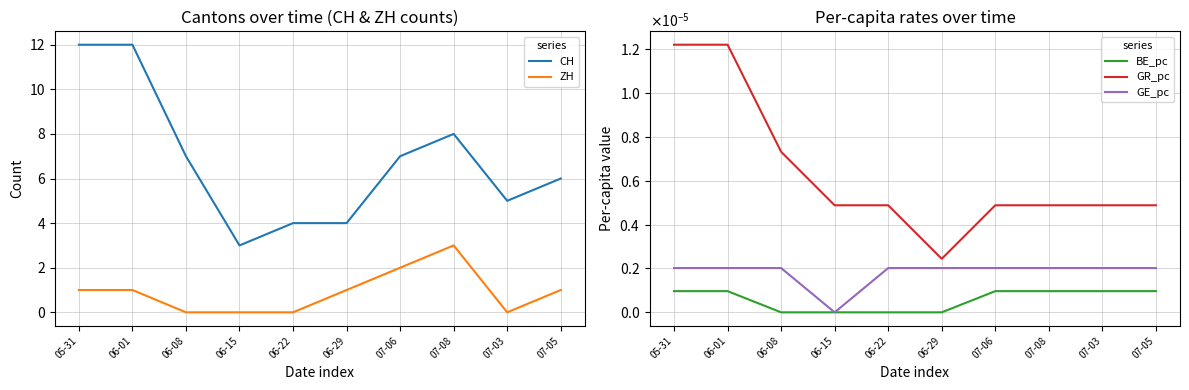

How many data points in CH are less than 7?

5